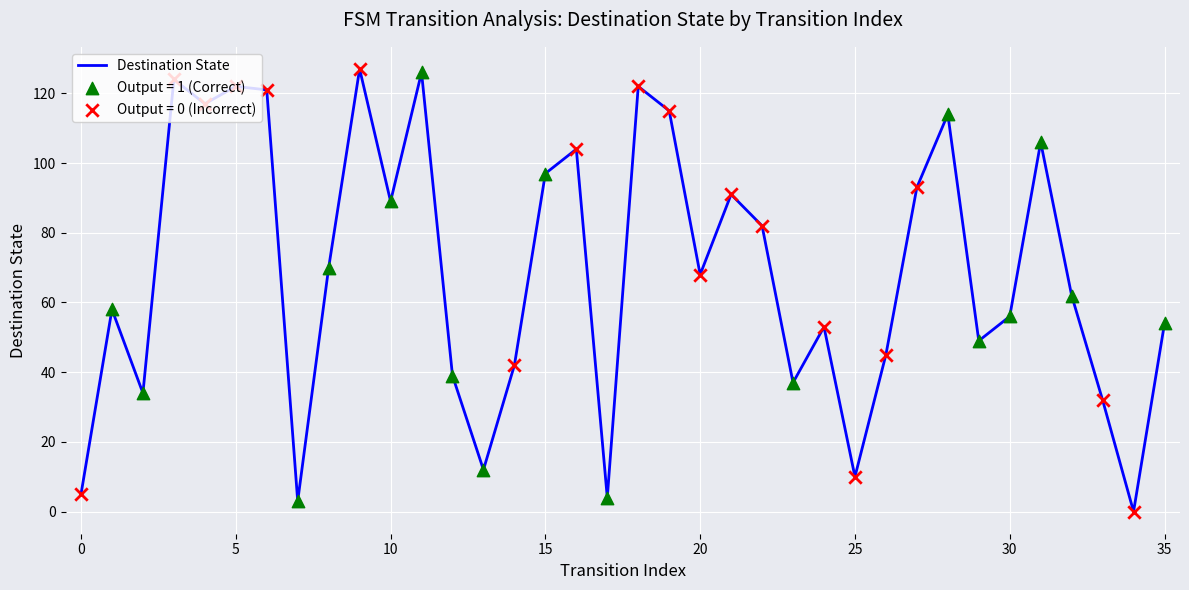

What is the difference between the maximum and minimum values?

127